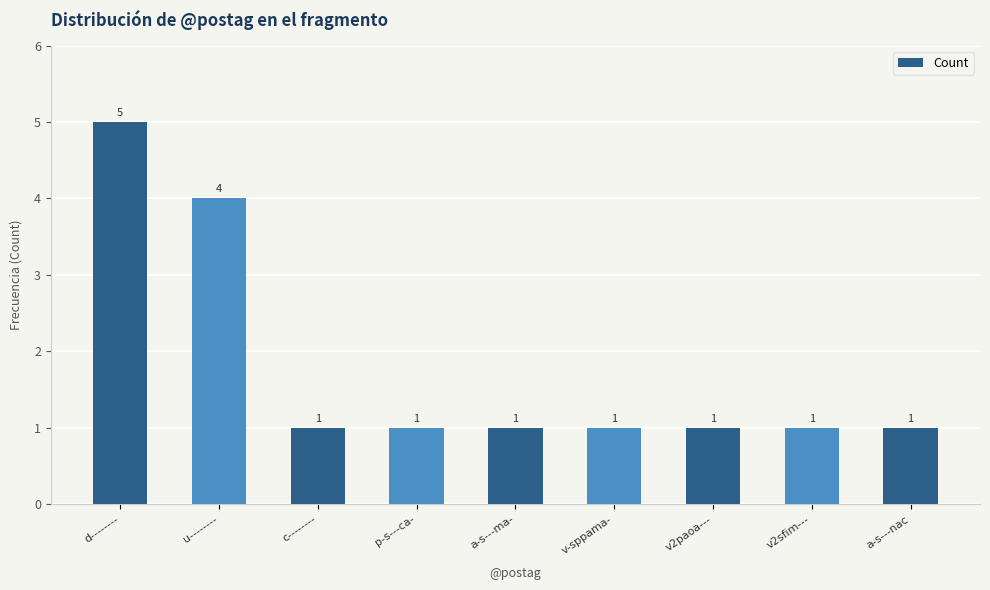

Approximately how many times larger is the value at p-s---ca- compared to c--------?

1.0